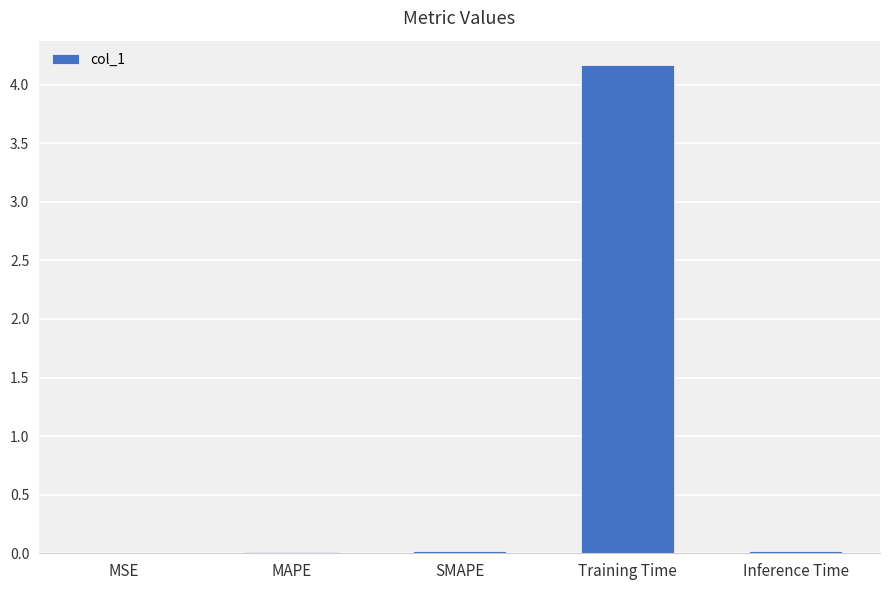

The chart shows a value of 6.0 at Training Time. True or false?

False